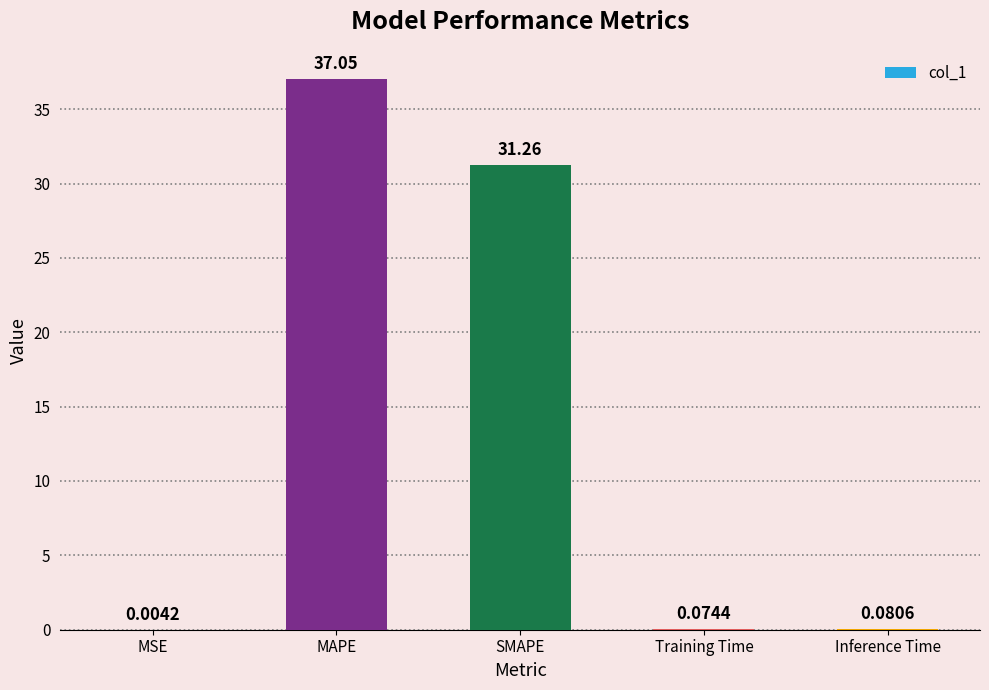

Which has a higher value, Training Time or SMAPE?

SMAPE